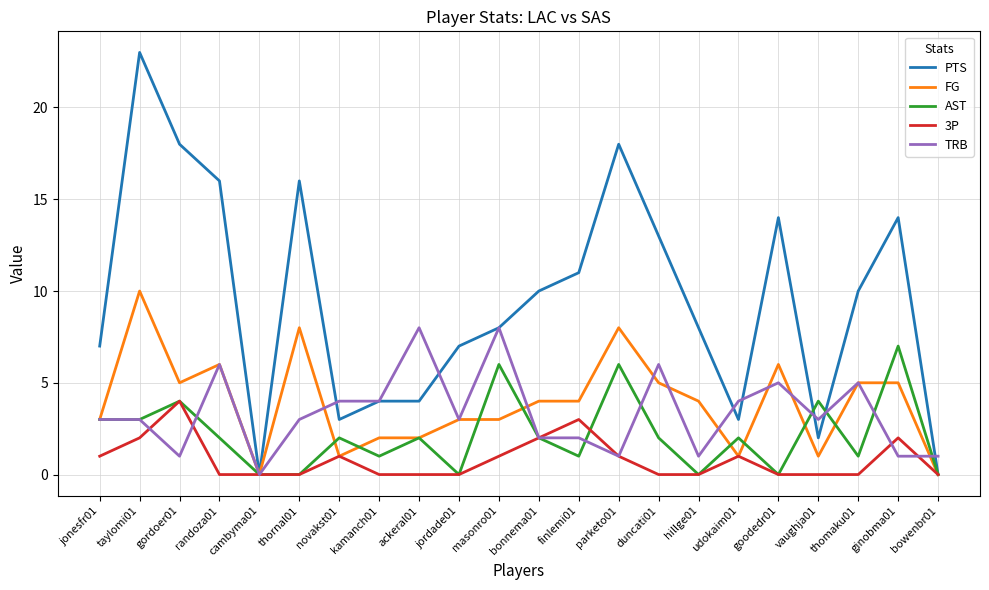

Reading left to right, transcribe all the data shown in this chart.

PTS: jonesfr01=7	taylomi01=23	gordoer01=18	randoza01=16	cambyma01=0	thornal01=16	novakst01=3	kamanch01=4	ackeral01=4	jordade01=7	masonro01=8	bonnema01=10	finlemi01=11	parketo01=18	duncati01=13	hillge01=8	udokaim01=3	goodedr01=14	vaughja01=2	thomaku01=10	ginobma01=14	bowenbr01=0
FG: jonesfr01=3	taylomi01=10	gordoer01=5	randoza01=6	cambyma01=0	thornal01=8	novakst01=1	kamanch01=2	ackeral01=2	jordade01=3	masonro01=3	bonnema01=4	finlemi01=4	parketo01=8	duncati01=5	hillge01=4	udokaim01=1	goodedr01=6	vaughja01=1	thomaku01=5	ginobma01=5	bowenbr01=0
AST: jonesfr01=3	taylomi01=3	gordoer01=4	randoza01=2	cambyma01=0	thornal01=0	novakst01=2	kamanch01=1	ackeral01=2	jordade01=0	masonro01=6	bonnema01=2	finlemi01=1	parketo01=6	duncati01=2	hillge01=0	udokaim01=2	goodedr01=0	vaughja01=4	thomaku01=1	ginobma01=7	bowenbr01=0
3P: jonesfr01=1	taylomi01=2	gordoer01=4	randoza01=0	cambyma01=0	thornal01=0	novakst01=1	kamanch01=0	ackeral01=0	jordade01=0	masonro01=1	bonnema01=2	finlemi01=3	parketo01=1	duncati01=0	hillge01=0	udokaim01=1	goodedr01=0	vaughja01=0	thomaku01=0	ginobma01=2	bowenbr01=0
TRB: jonesfr01=3	taylomi01=3	gordoer01=1	randoza01=6	cambyma01=0	thornal01=3	novakst01=4	kamanch01=4	ackeral01=8	jordade01=3	masonro01=8	bonnema01=2	finlemi01=2	parketo01=1	duncati01=6	hillge01=1	udokaim01=4	goodedr01=5	vaughja01=3	thomaku01=5	ginobma01=1	bowenbr01=1